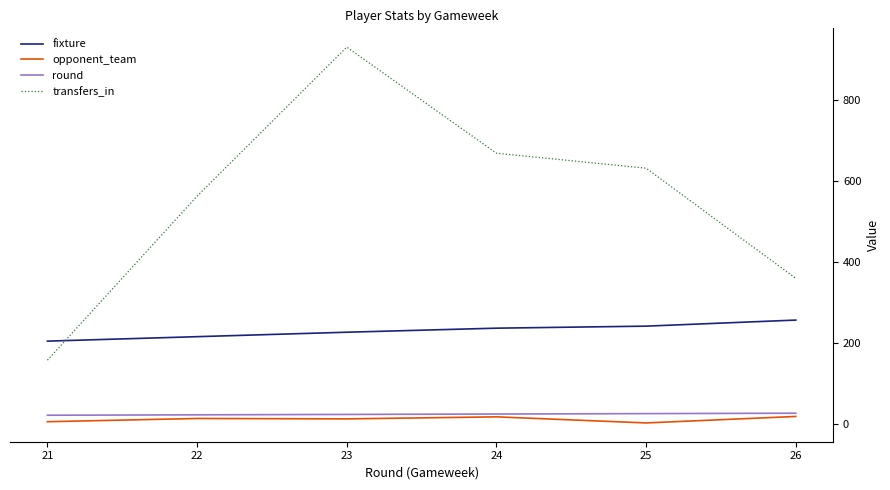

True or false: round and fixture intersect in this chart.

False